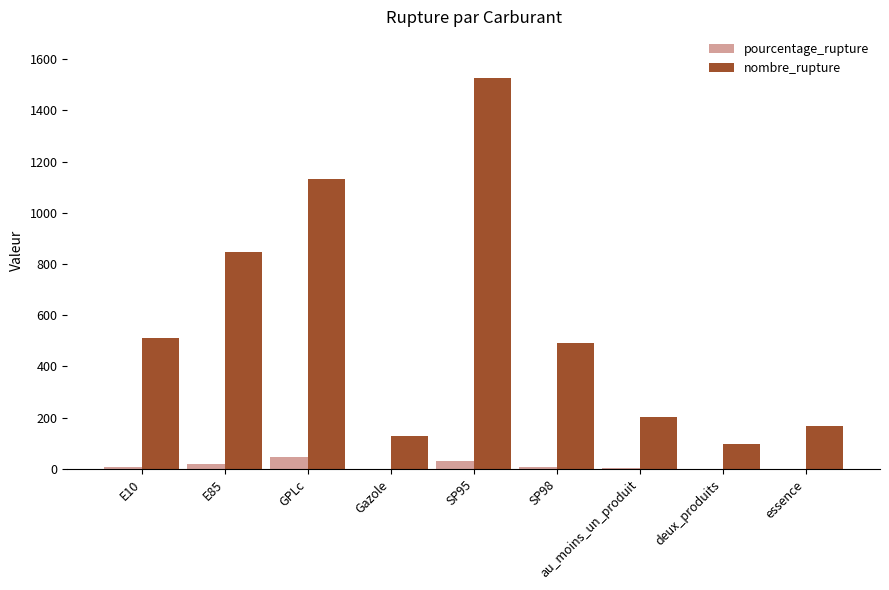

How many groups of bars are there?

9